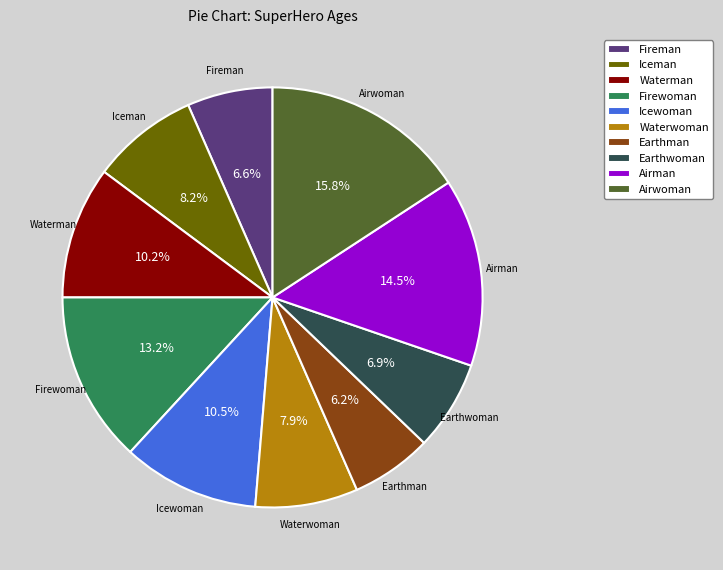

Which slice is the largest?

Airwoman